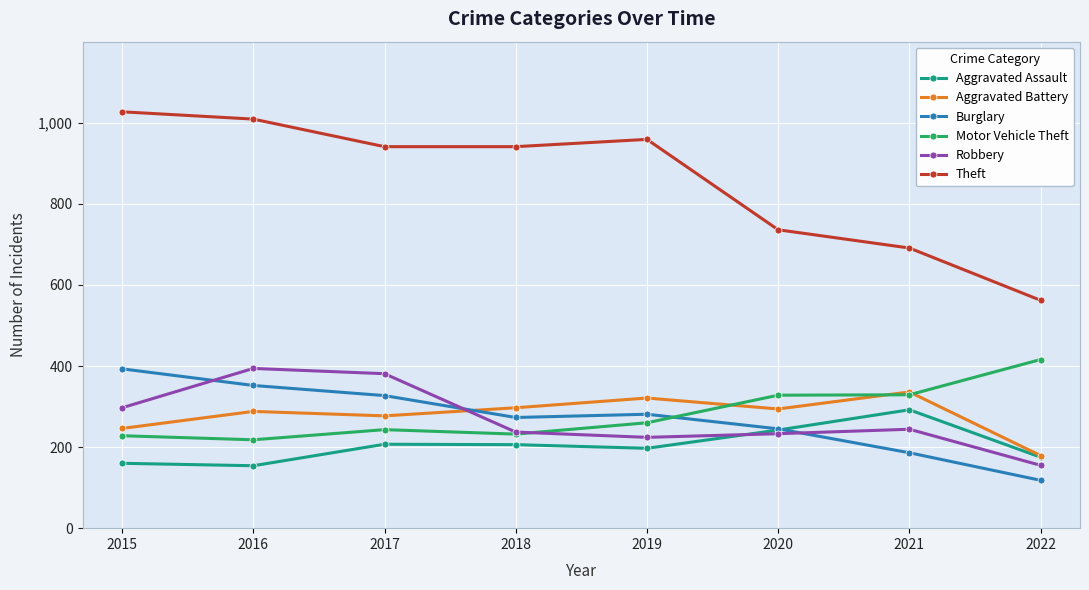

What is the difference between the Robbery values at 2020 and 2018?

4